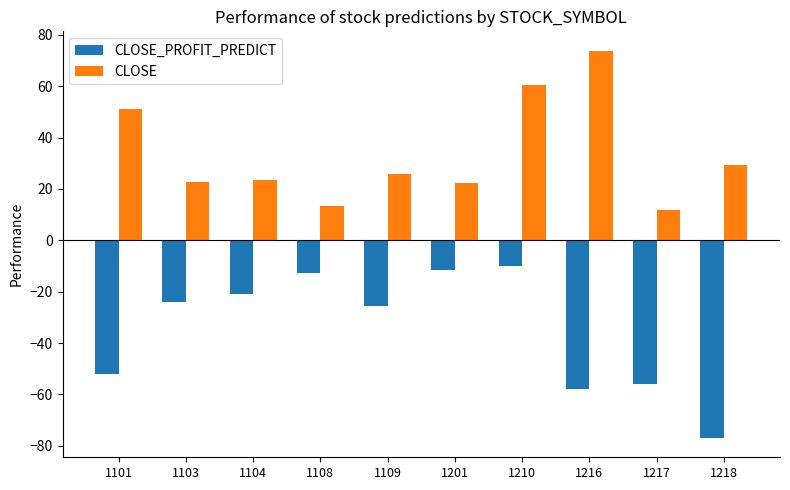

The value of CLOSE_PROFIT_PREDICT at 1108 is -12.8. True or false?

True